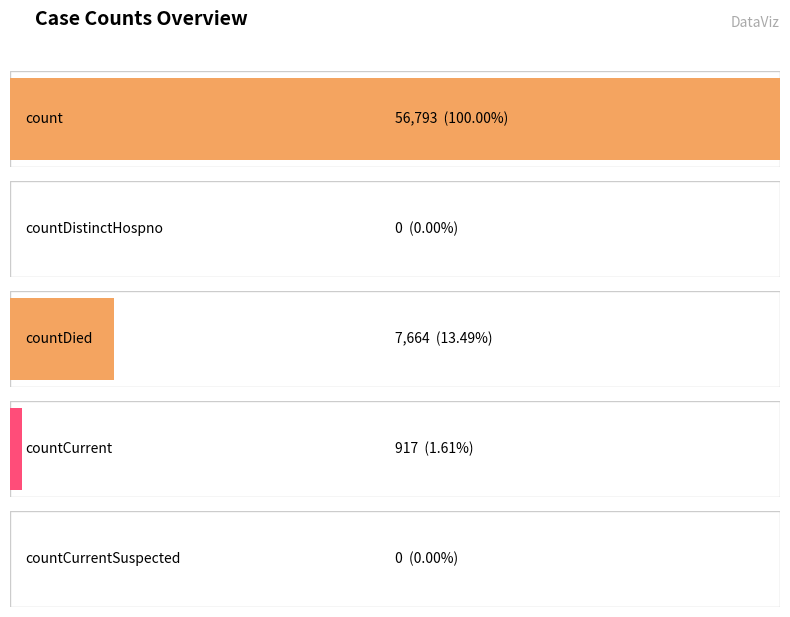

How many bars are there in total?

5